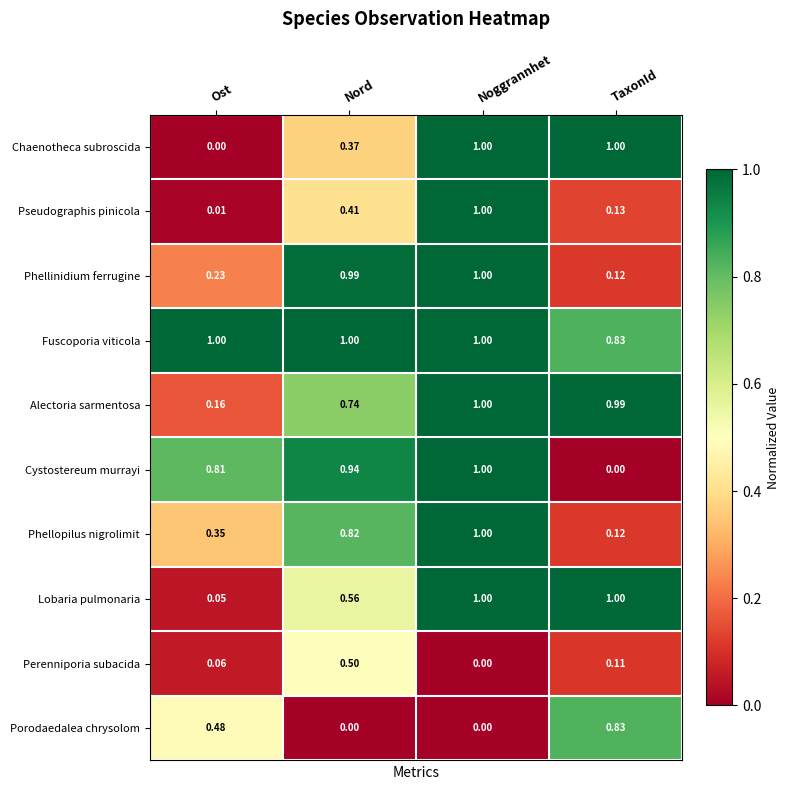

How many data points does each series have?

4